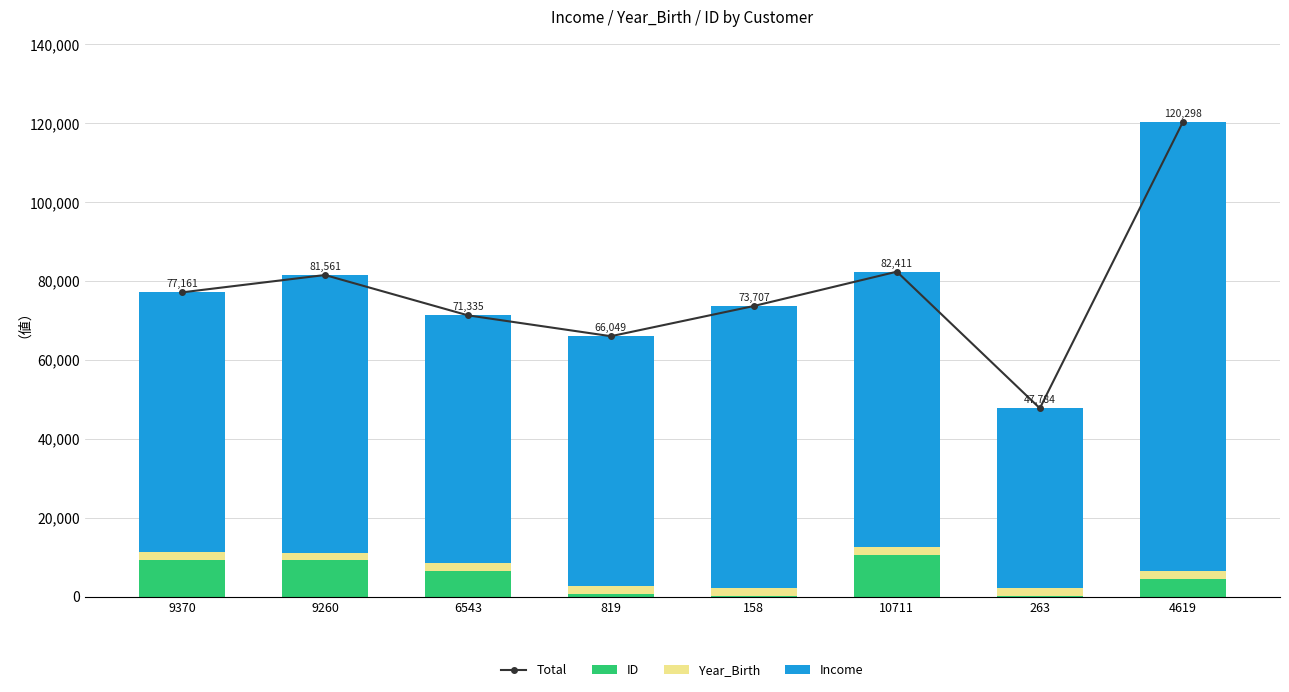

What are all the series names shown in the legend?

Total, ID, Year_Birth, Income